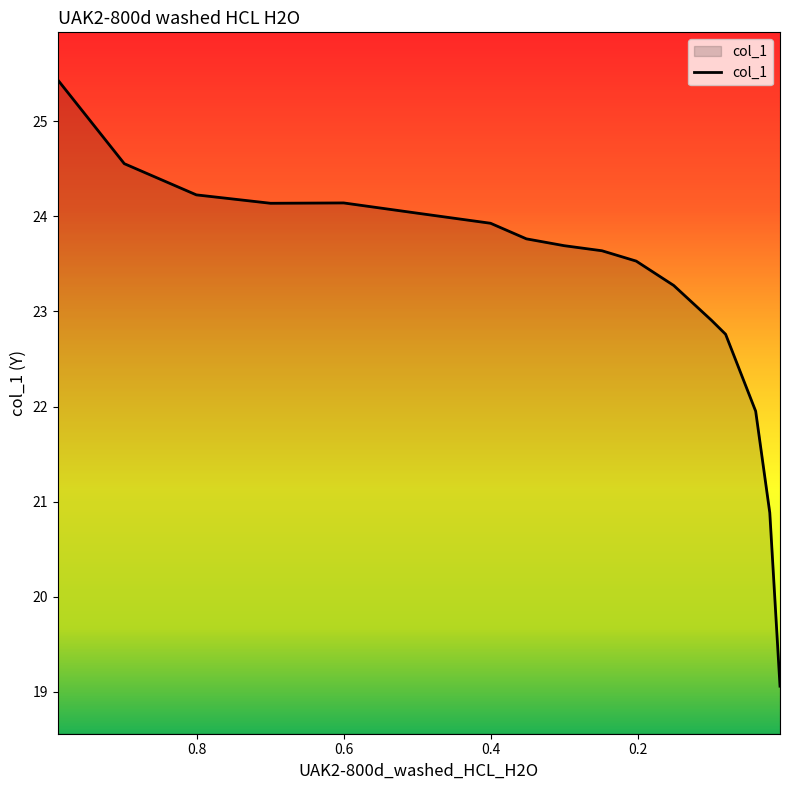

Rank the categories by value from highest to lowest.

0.9891, 0.8986, 0.8006, 0.6002, 0.6996, 0.5007, 0.4004, 0.3516, 0.3002, 0.2488, 0.2022, 0.1512, 0.0998, 0.0806, 0.0397, 0.0205, 0.0066